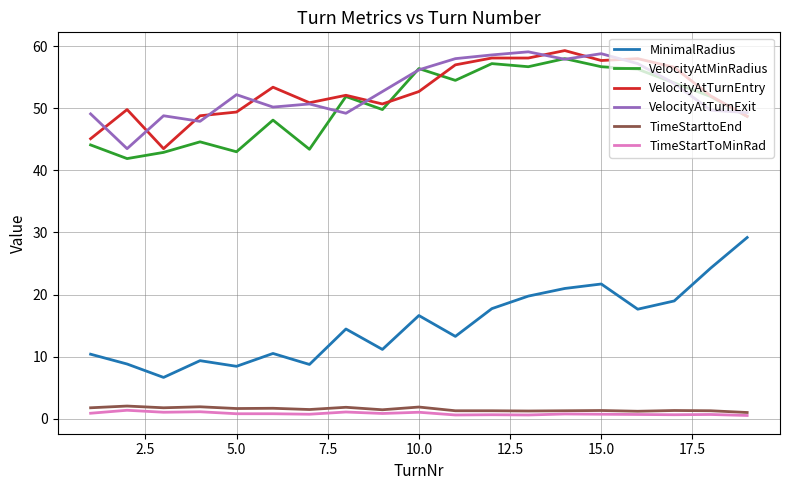

True or false: VelocityAtTurnEntry and TimeStarttoEnd intersect in this chart.

False